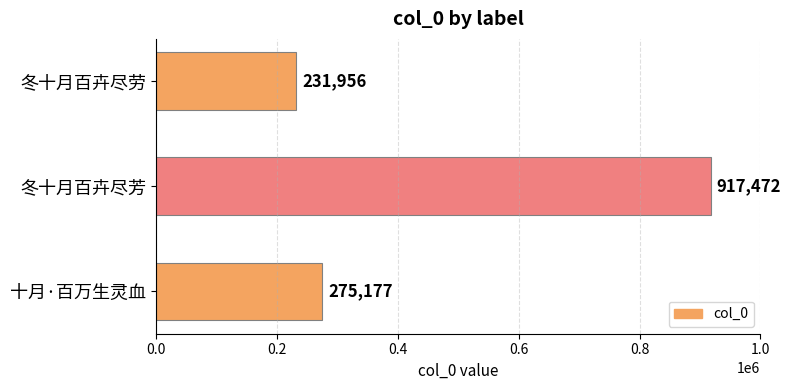

What is the ratio of the value at 冬十月百卉尽劳 to the value at 冬十月百卉尽芳?

0.3